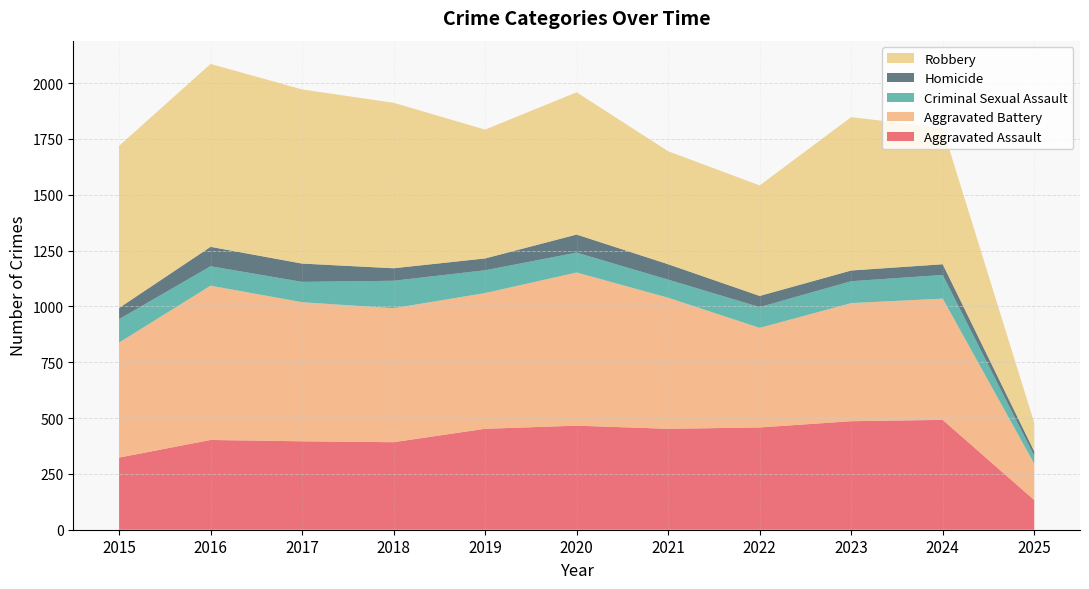

Reading left to right, what are all the values shown in this chart?

Aggravated Assault: 2015=323	2016=402	2017=396	2018=392	2019=452	2020=466	2021=452	2022=458	2023=486	2024=492	2025=133
Aggravated Battery: 2015=515	2016=691	2017=623	2018=600	2019=608	2020=686	2021=587	2022=446	2023=529	2024=543	2025=163
Criminal Sexual Assault: 2015=105	2016=87	2017=91	2018=123	2019=102	2020=89	2021=81	2022=93	2023=98	2024=106	2025=35
Homicide: 2015=50	2016=87	2017=82	2018=56	2019=53	2020=81	2021=69	2022=50	2023=48	2024=48	2025=20
Robbery: 2015=726	2016=819	2017=780	2018=741	2019=577	2020=637	2021=506	2022=495	2023=687	2024=610	2025=128